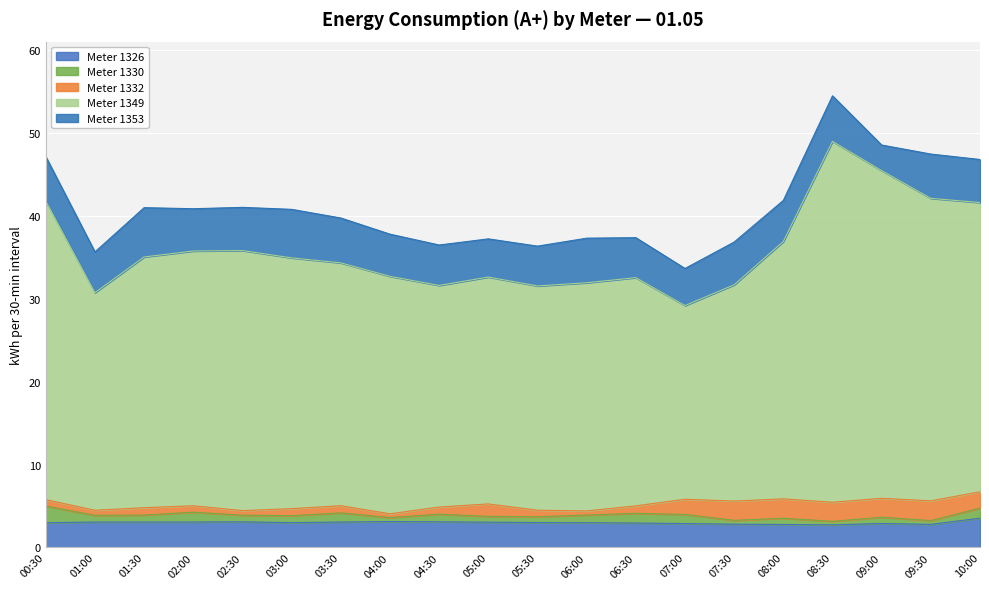

Which category has the highest value across all series?

08:30